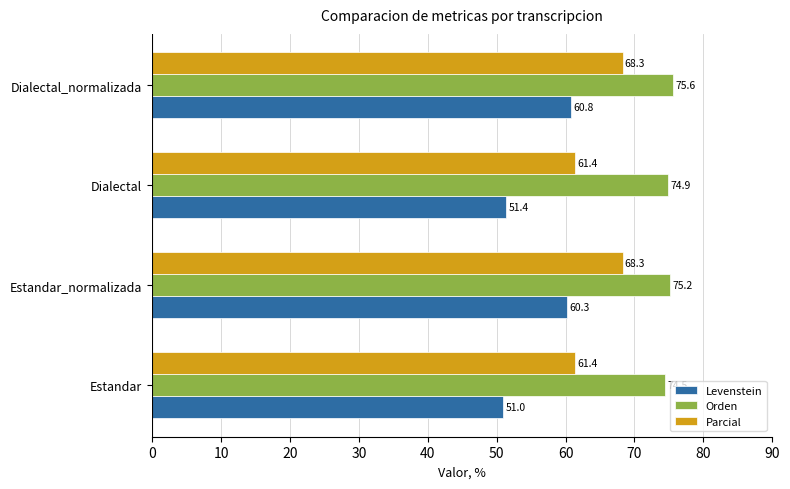

Is it true that Levenstein equals 19.7 at Estandar?

False